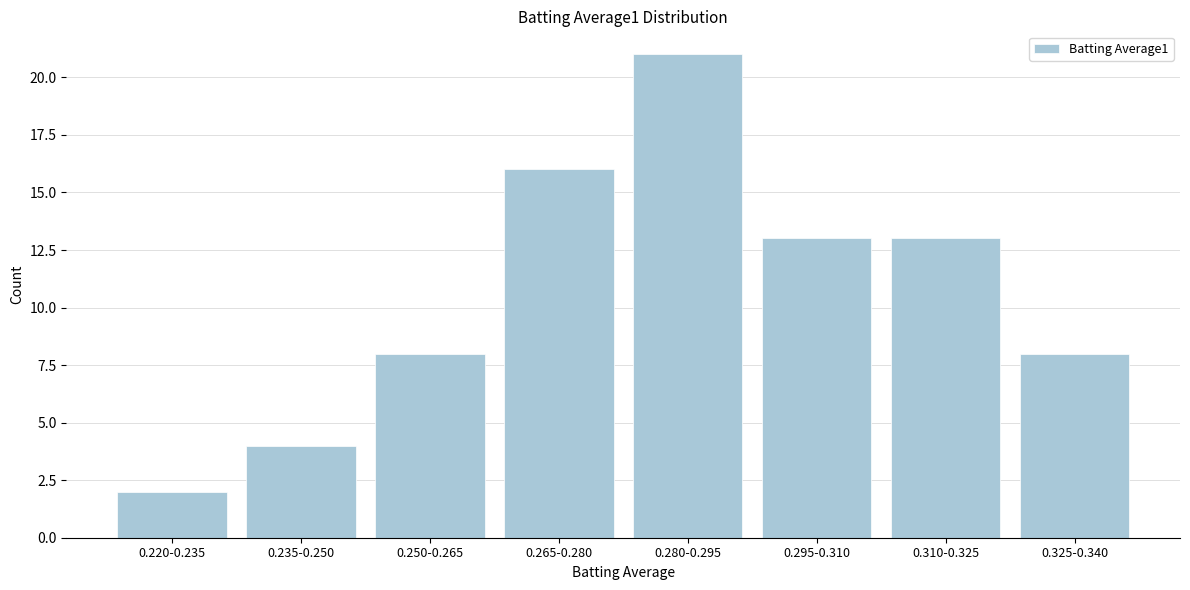

Reading left to right, extract all data points from this chart.

2	4	8	16	21	13	13	8